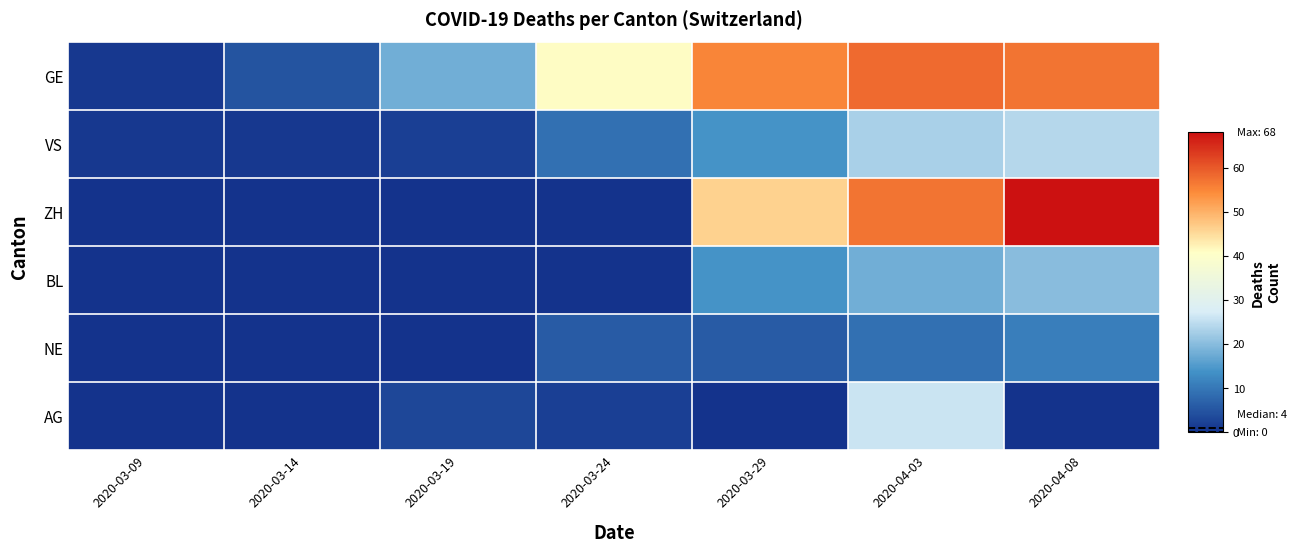

Reading left to right, transcribe all the data shown in this chart.

GE: 2020-03-09=1	2020-03-14=5	2020-03-19=18	2020-03-24=41	2020-03-29=55	2020-04-03=58	2020-04-08=57
VS: 2020-03-09=1	2020-03-14=1	2020-03-19=2	2020-03-24=9	2020-03-29=14	2020-04-03=23	2020-04-08=24
ZH: 2020-03-09=0	2020-03-14=0	2020-03-19=0	2020-03-24=0	2020-03-29=46	2020-04-03=57	2020-04-08=68
BL: 2020-03-09=0	2020-03-14=0	2020-03-19=0	2020-03-24=0	2020-03-29=14	2020-04-03=18	2020-04-08=20
NE: 2020-03-09=0	2020-03-14=0	2020-03-19=0	2020-03-24=6	2020-03-29=6	2020-04-03=9	2020-04-08=11
AG: 2020-03-09=0	2020-03-14=0	2020-03-19=3	2020-03-24=2	2020-03-29=0	2020-04-03=26	2020-04-08=0